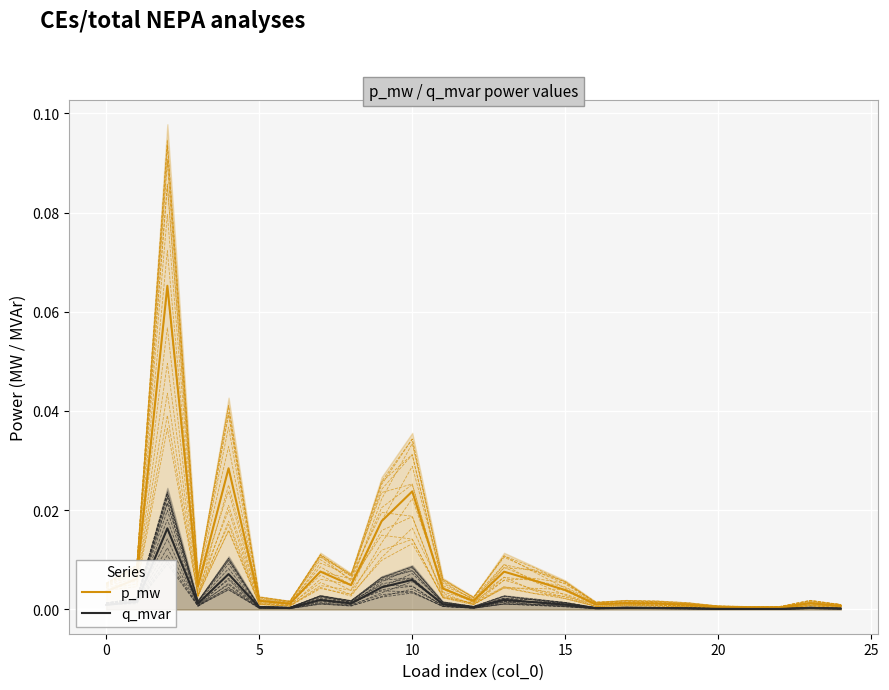

The value of p_mw at 0 is 0.0. True or false?

False